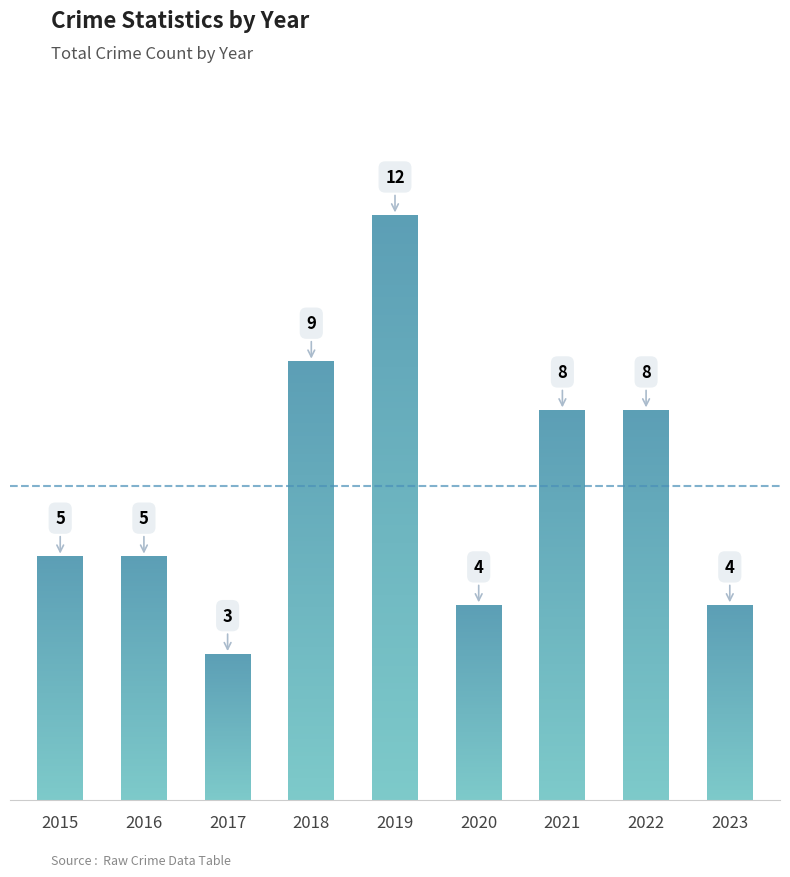

What is the change in value from 2022 to 2023?

-4